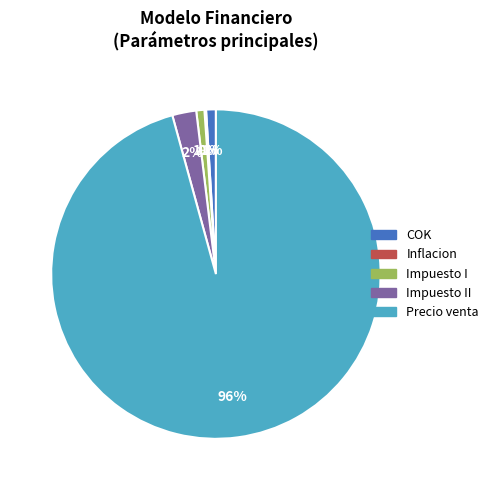

What percentage is the COK slice, to the nearest percent?

1%